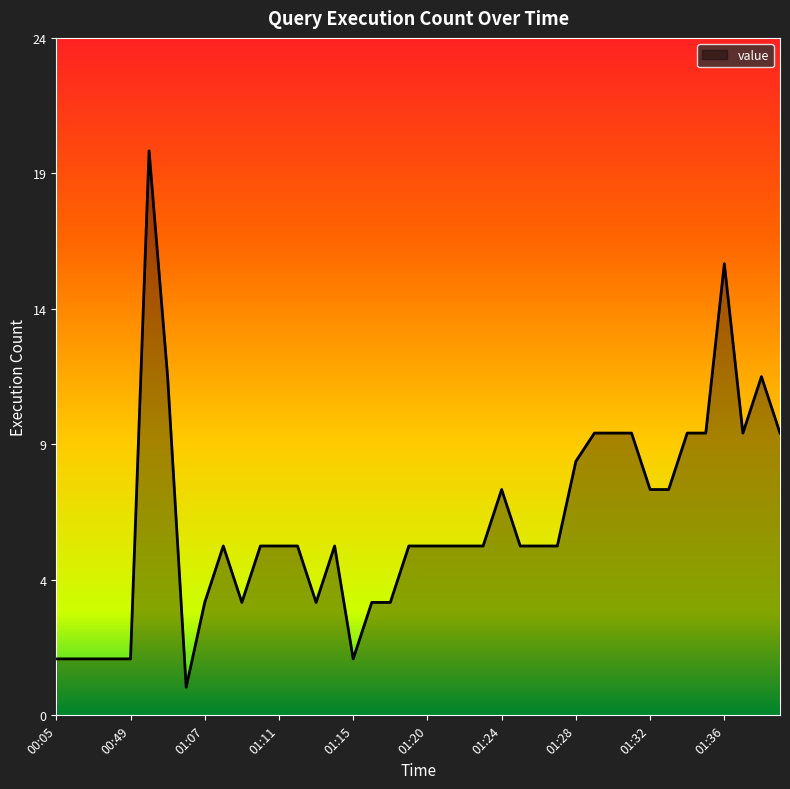

Which category has the highest value across all series?

00:51